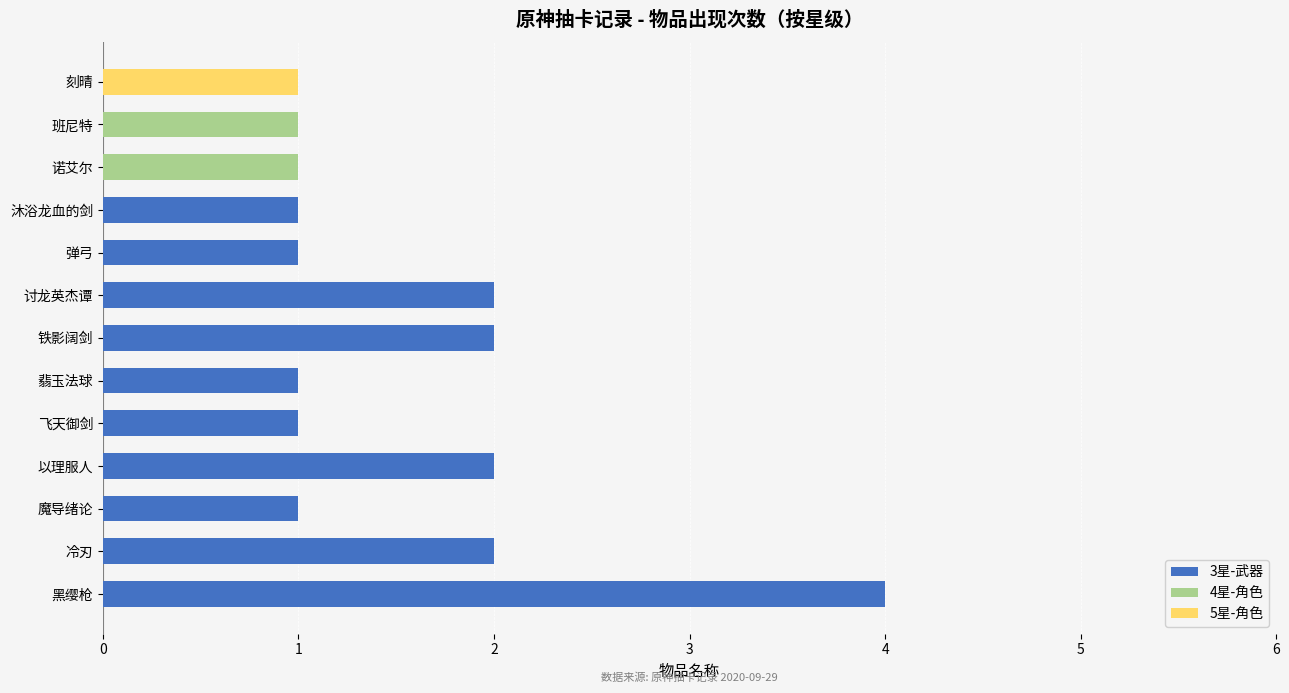

The 3星-武器 series shows 3 at 以理服人. True or false?

False